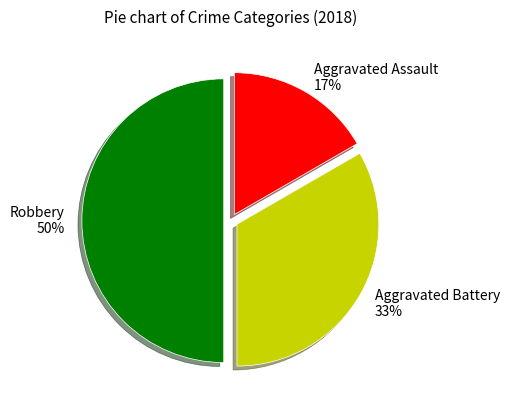

To the nearest percent, what is the average slice percentage?

33%